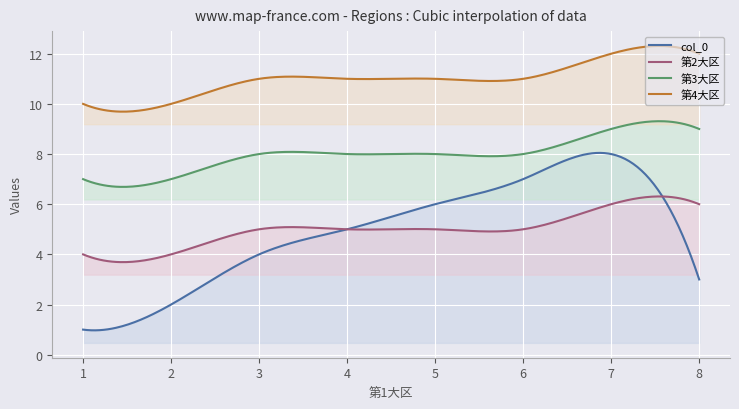

Which series has the largest total across all categories?

第4大区